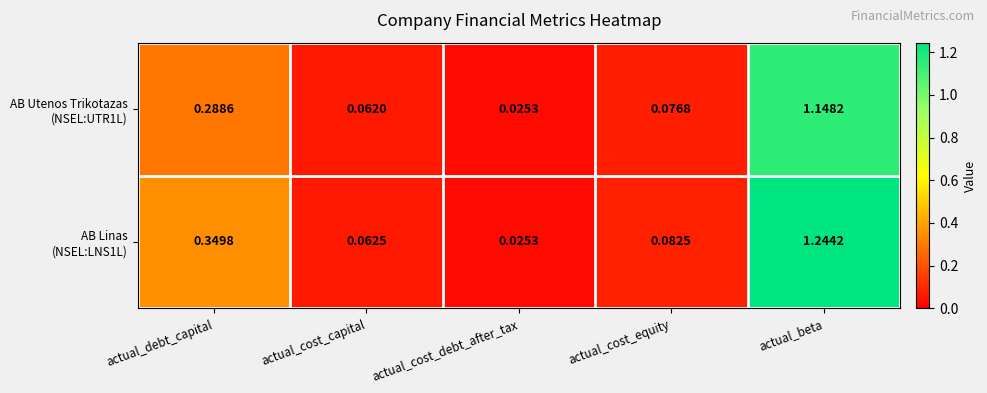

At which category is the sum across all series the highest?

actual_beta